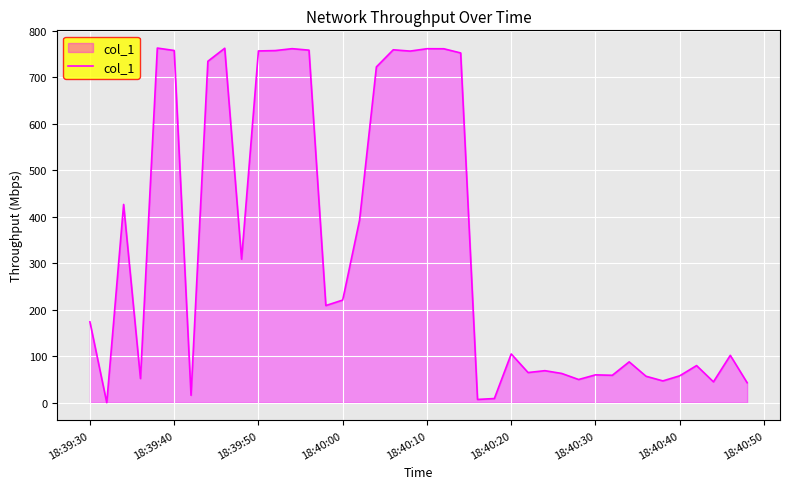

What is the difference between the maximum and minimum values?

762.9